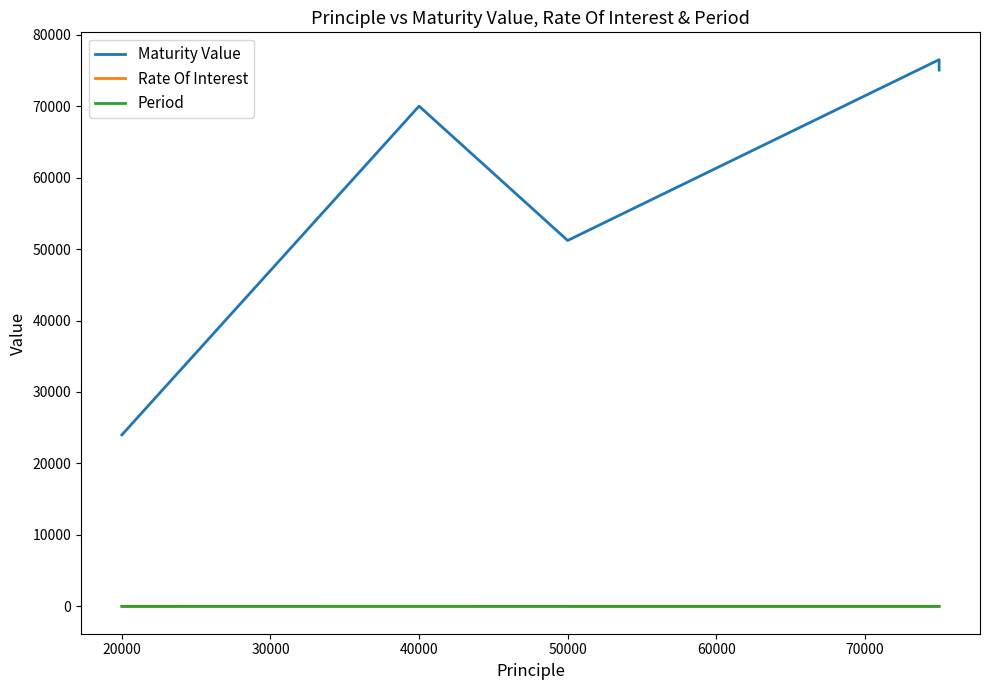

At 50000, list the series in order from largest to smallest.

Maturity Value, Rate Of Interest, Period